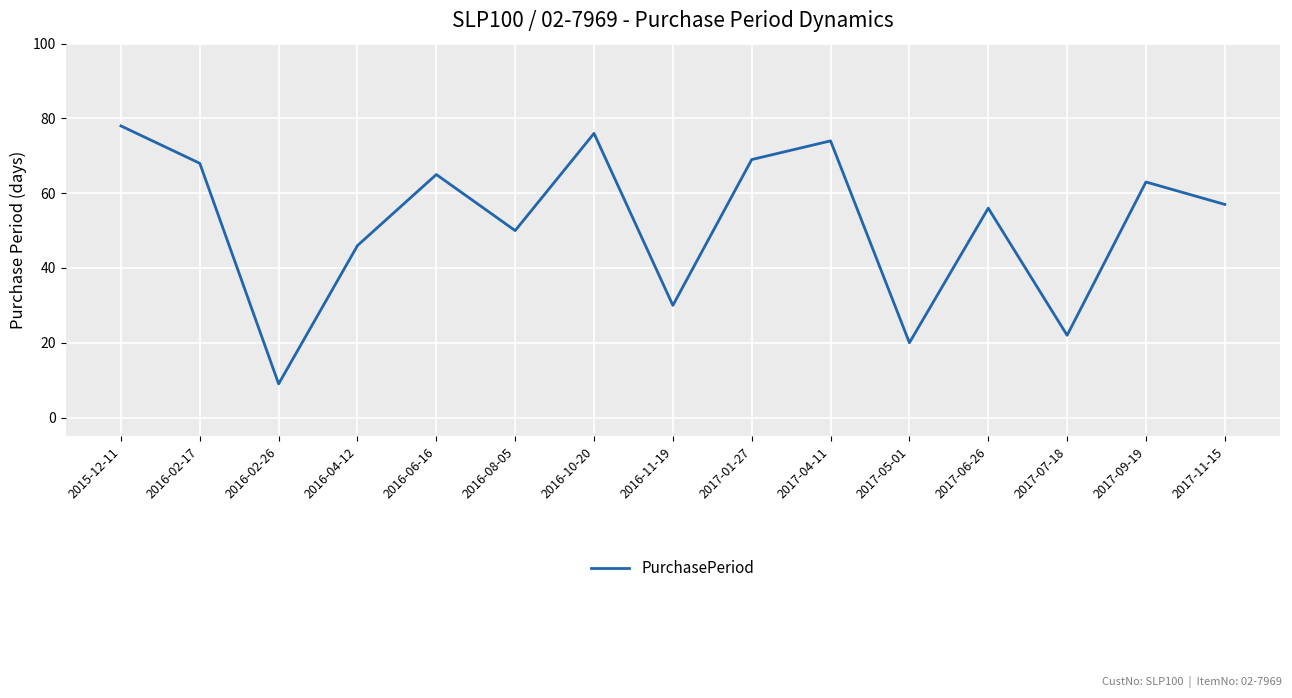

Is it true that the value at 2016-11-19 is 30?

True